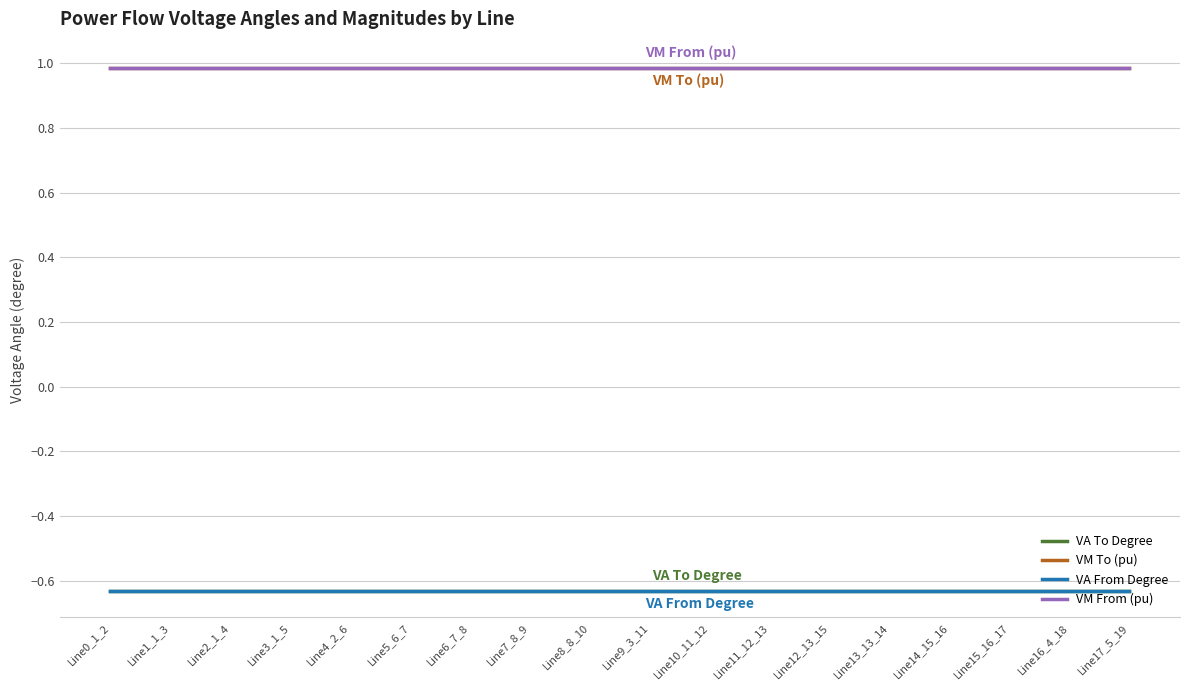

Which series has the widest spread of values?

VA From Degree